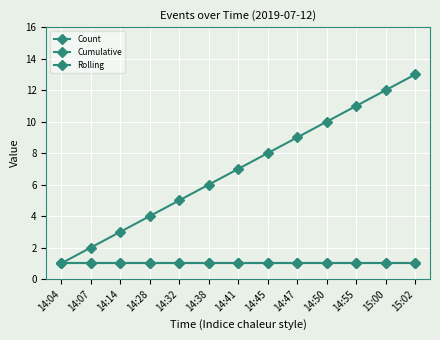

Reading right to left, transcribe all the data shown in this chart.

Count: 1	1	1	1	1	1	1	1	1	1	1	1	1
Cumulative: 13	12	11	10	9	8	7	6	5	4	3	2	1
Rolling: 1	1	1	1	1	1	1	1	1	1	1	1	1